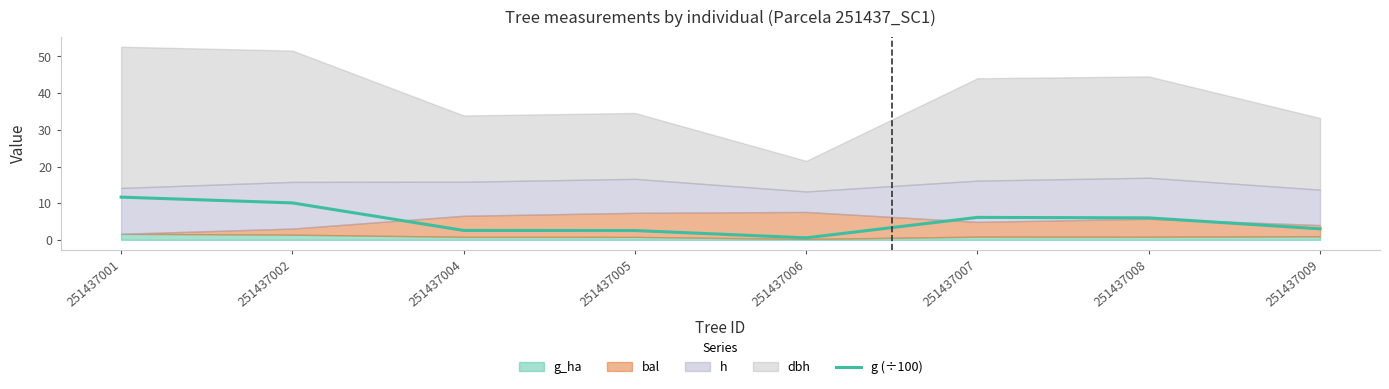

At which label does g (÷100) reach its minimum?

251437006